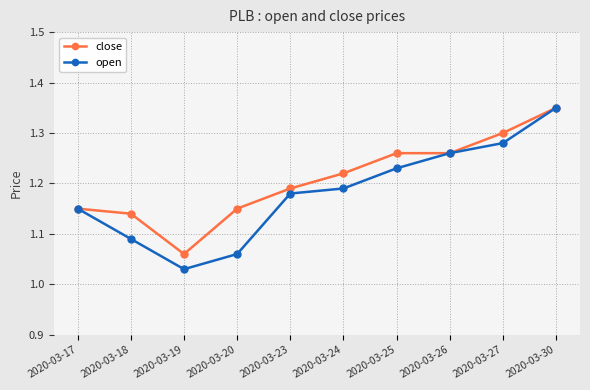

At which category is the sum across all series the highest?

2020-03-30